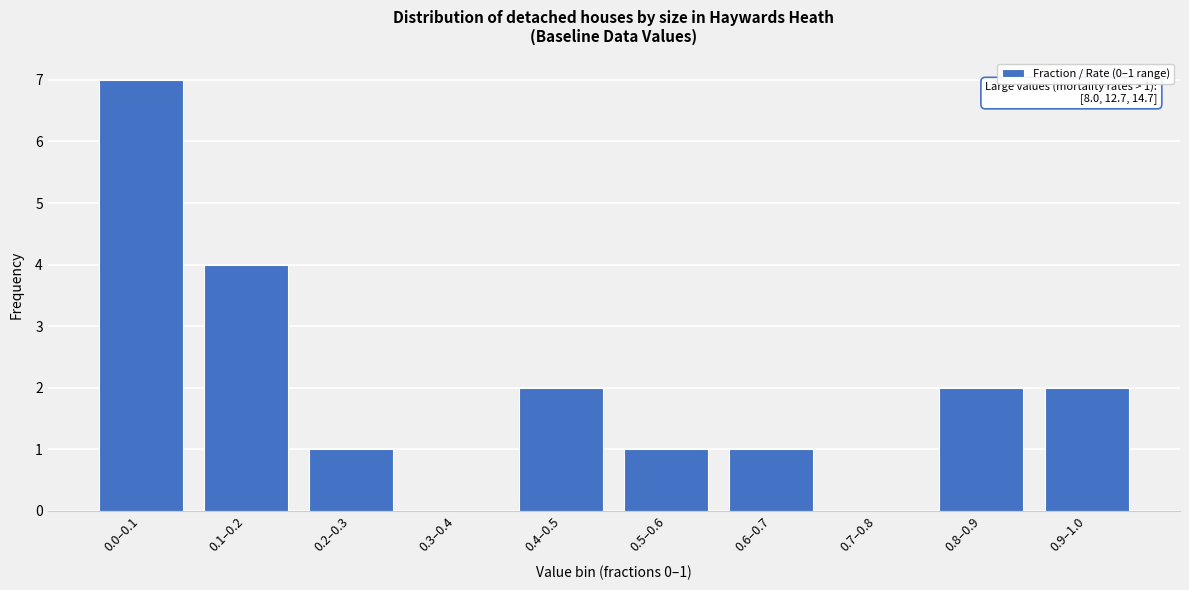

Reading left to right, extract all data points from this chart.

0.0–0.1=7	0.1–0.2=4	0.2–0.3=1	0.3–0.4=0	0.4–0.5=2	0.5–0.6=1	0.6–0.7=1	0.7–0.8=0	0.8–0.9=2	0.9–1.0=2